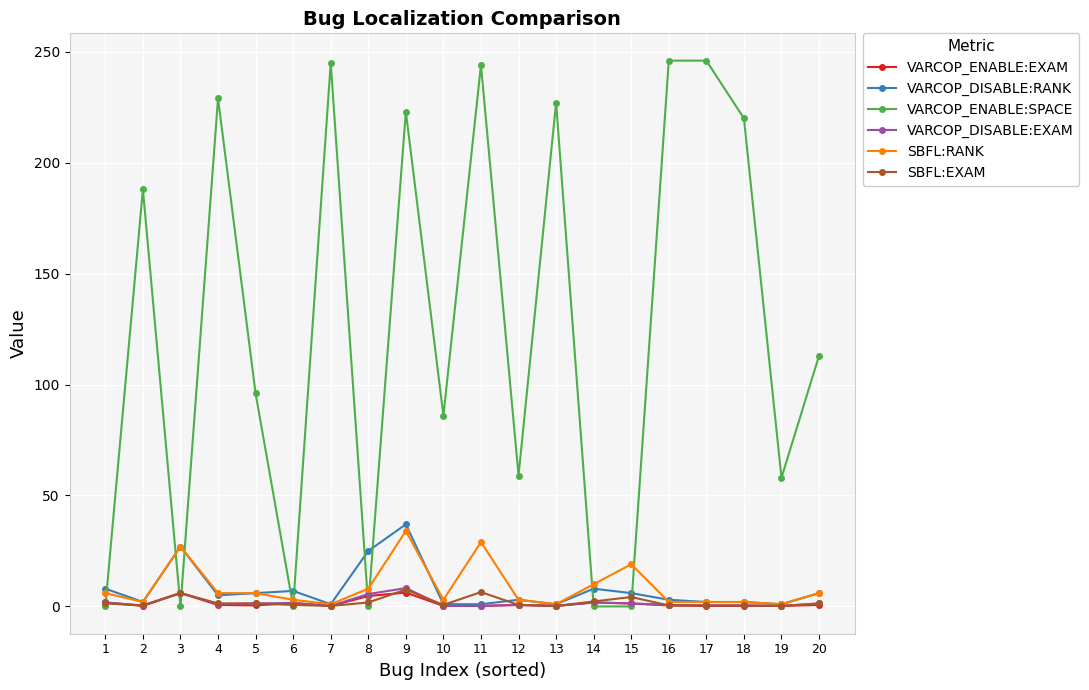

Does the chart display data point markers on the line(s)?

Yes